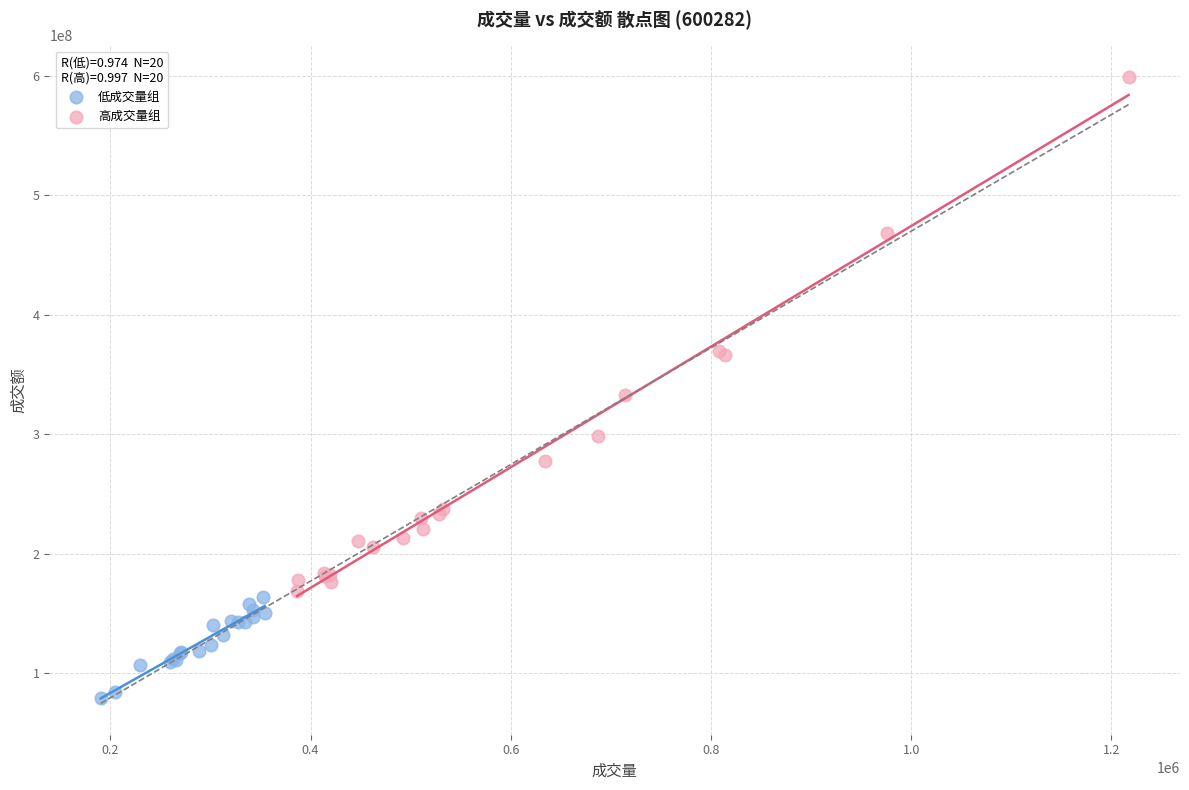

Which series contains the lowest Y value?

低成交量组